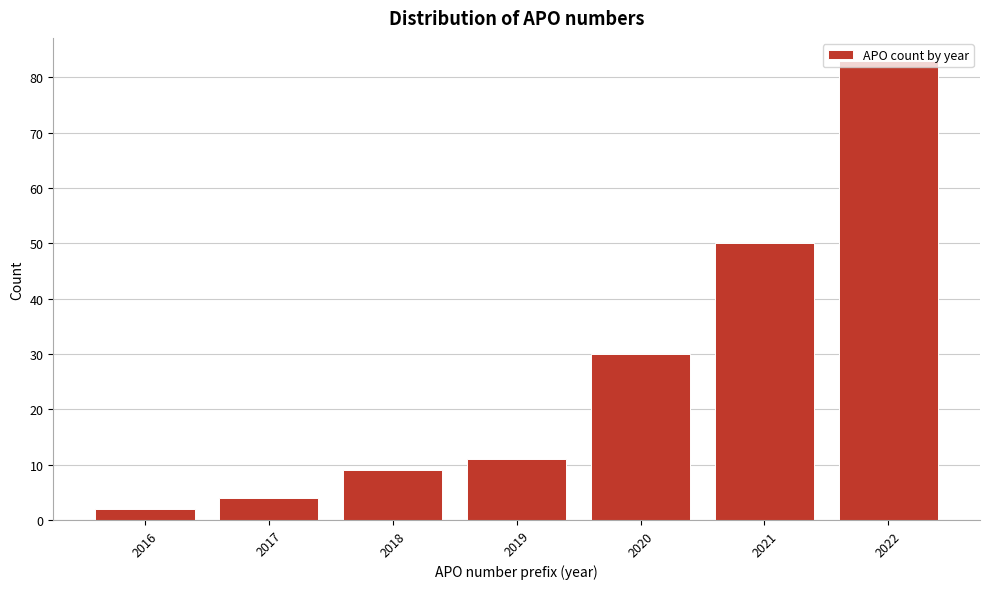

Is it true that the value at 2020 is 30?

True